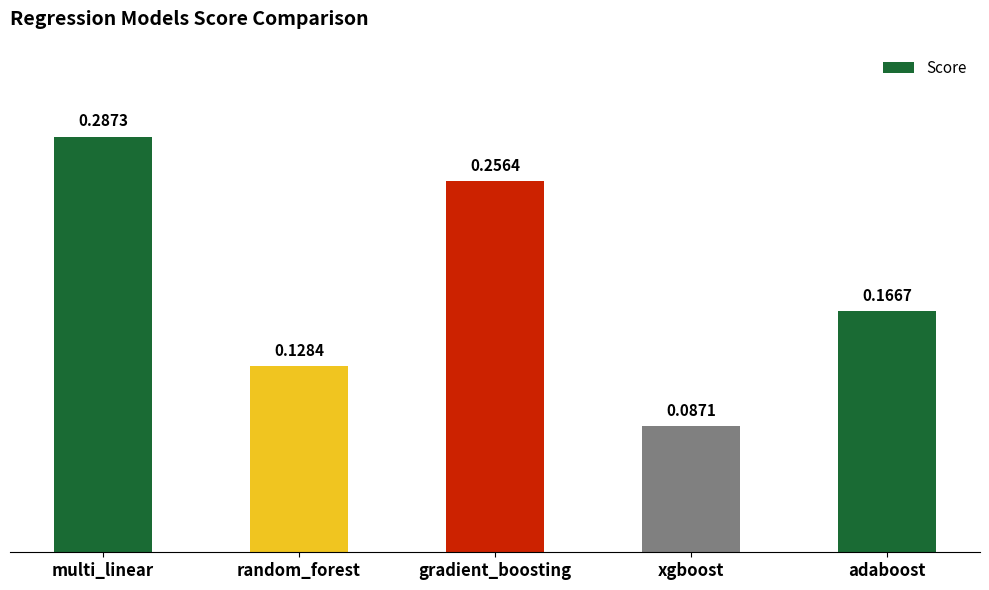

List the labels in order of value, largest first.

multi_linear, gradient_boosting, adaboost, random_forest, xgboost